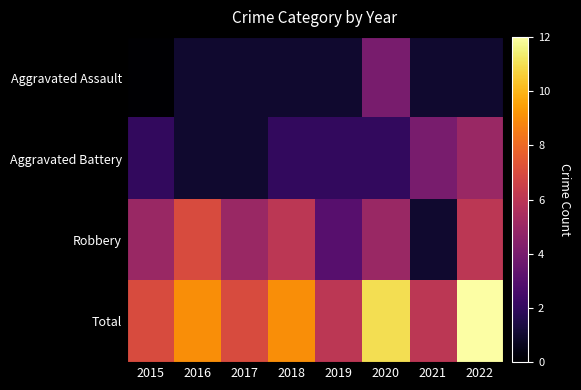

Which category has the lowest value across all series?

2015